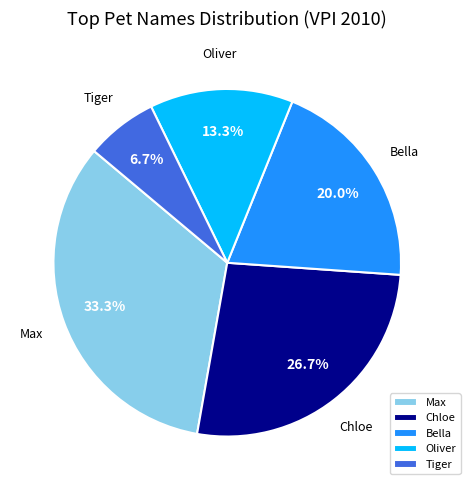

Which has a higher value, Oliver or Max?

Max